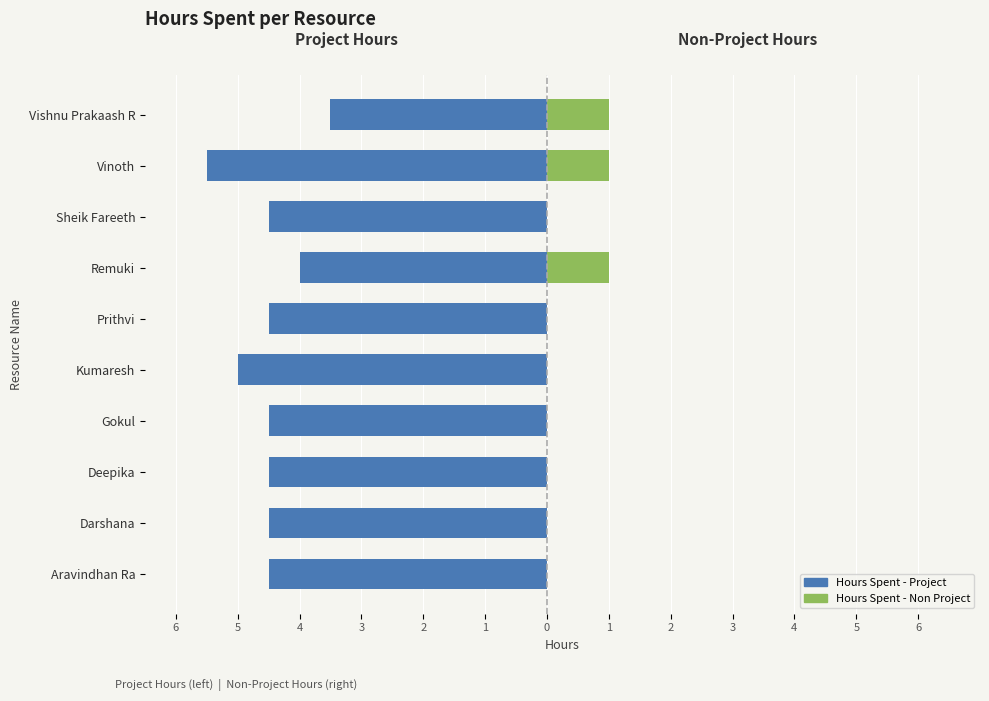

How many categories are shown in the chart?

10